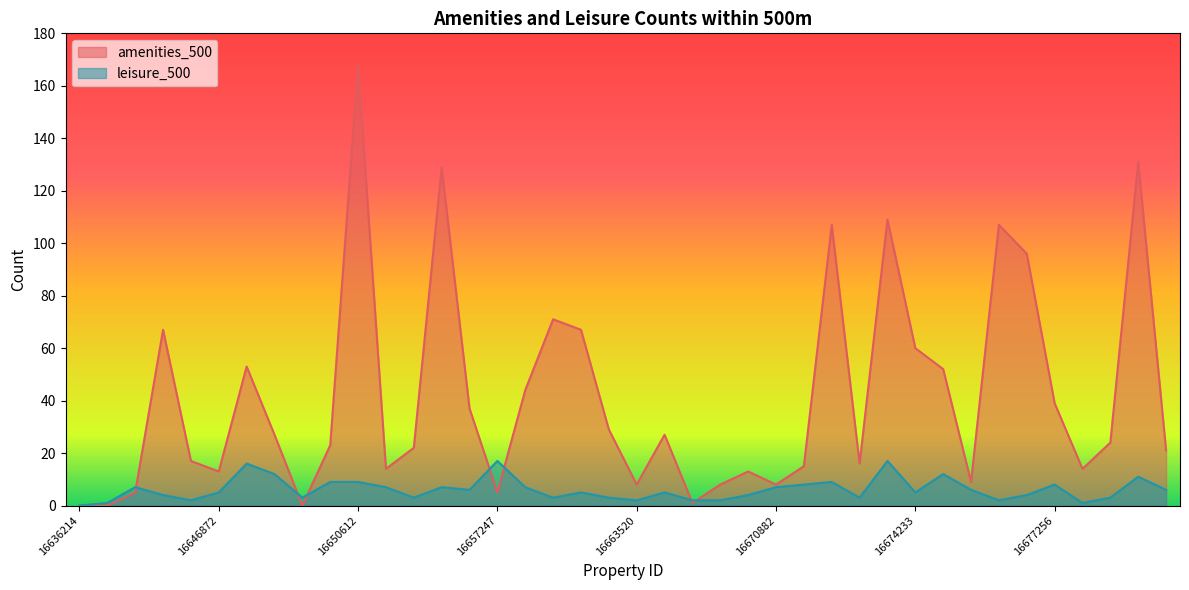

What is the difference between the amenities_500 values at 16664669 and 16675965?

99